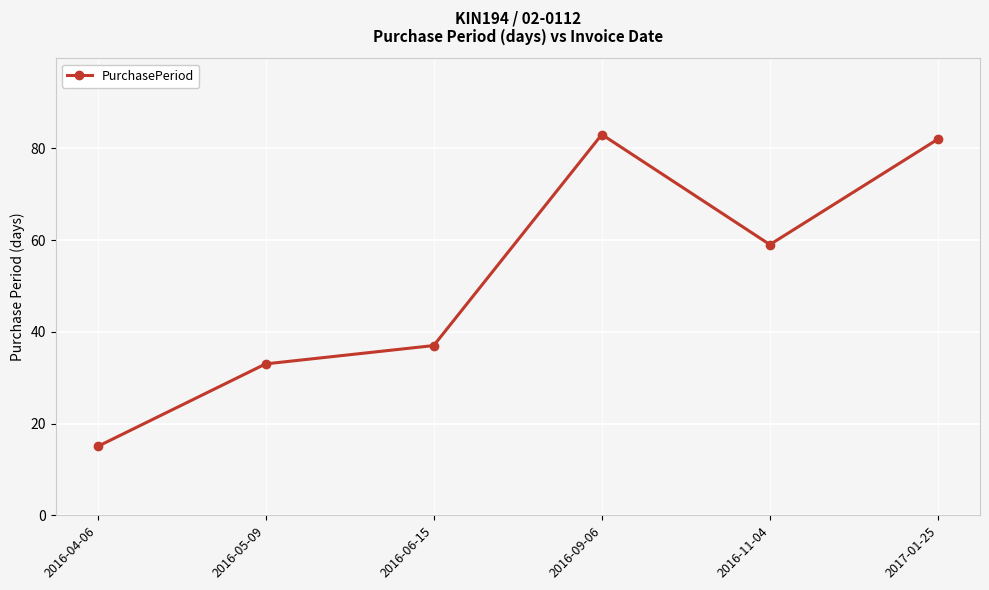

What is the change in value from 2016-09-06 to 2016-11-04?

-24